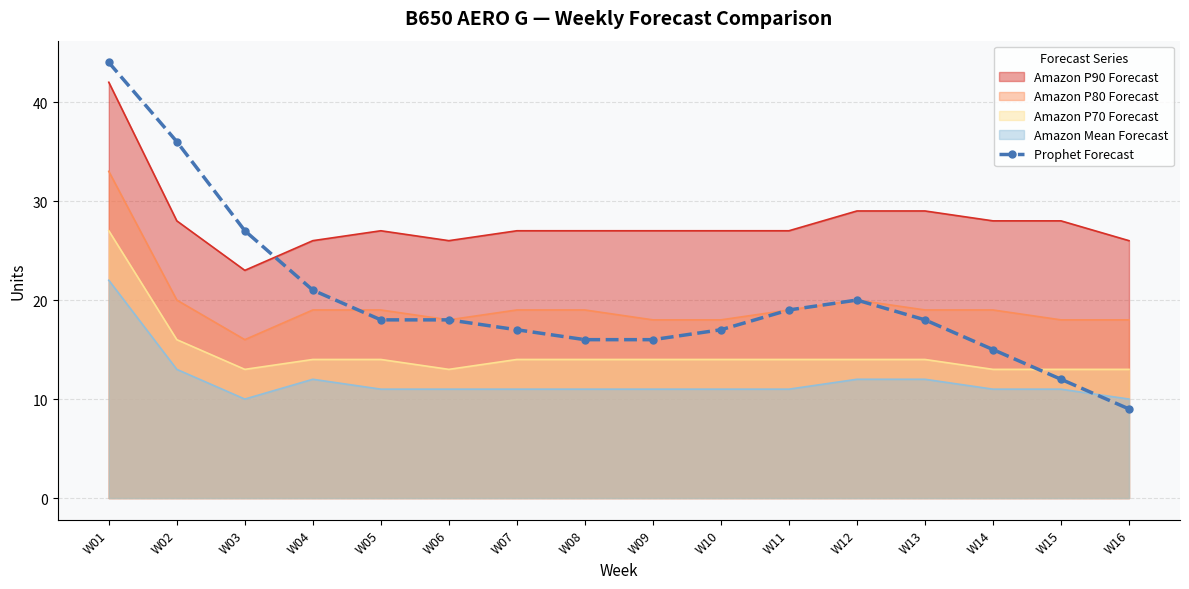

Rank the series by their maximum value, from highest to lowest.

Prophet Forecast, Amazon P90 Forecast, Amazon P80 Forecast, Amazon P70 Forecast, Amazon Mean Forecast